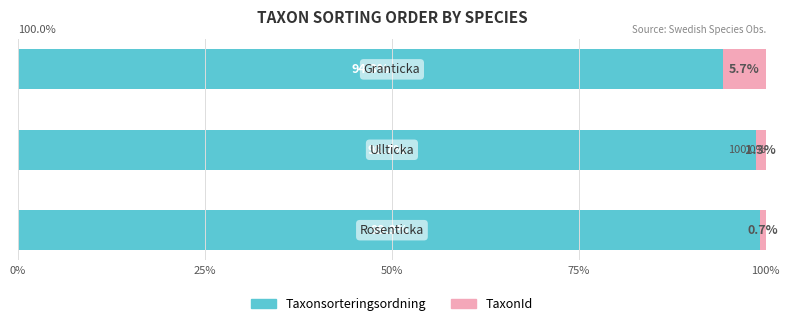

What is the maximum value for Taxonsorteringsordning?

99.3